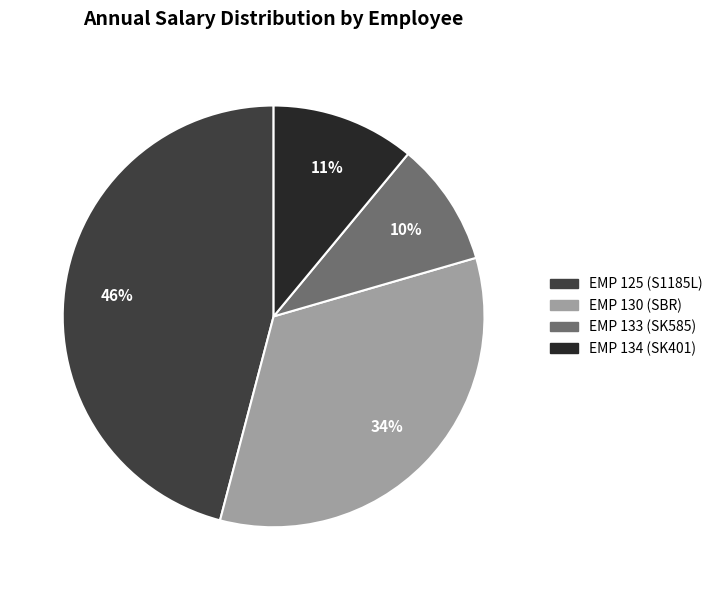

To the nearest percent, what portion does EMP 125 (S1185L) represent?

46%